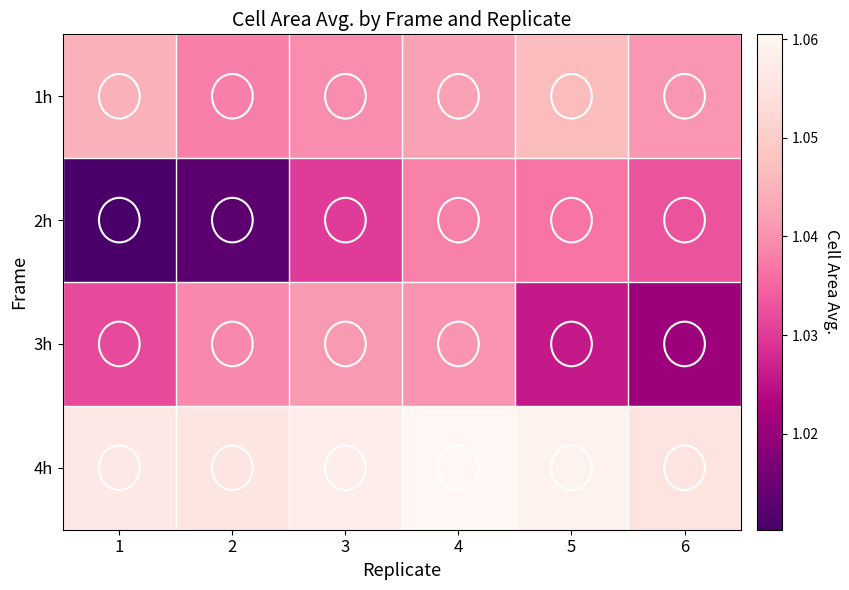

Which series has the largest range (max minus min)?

2h